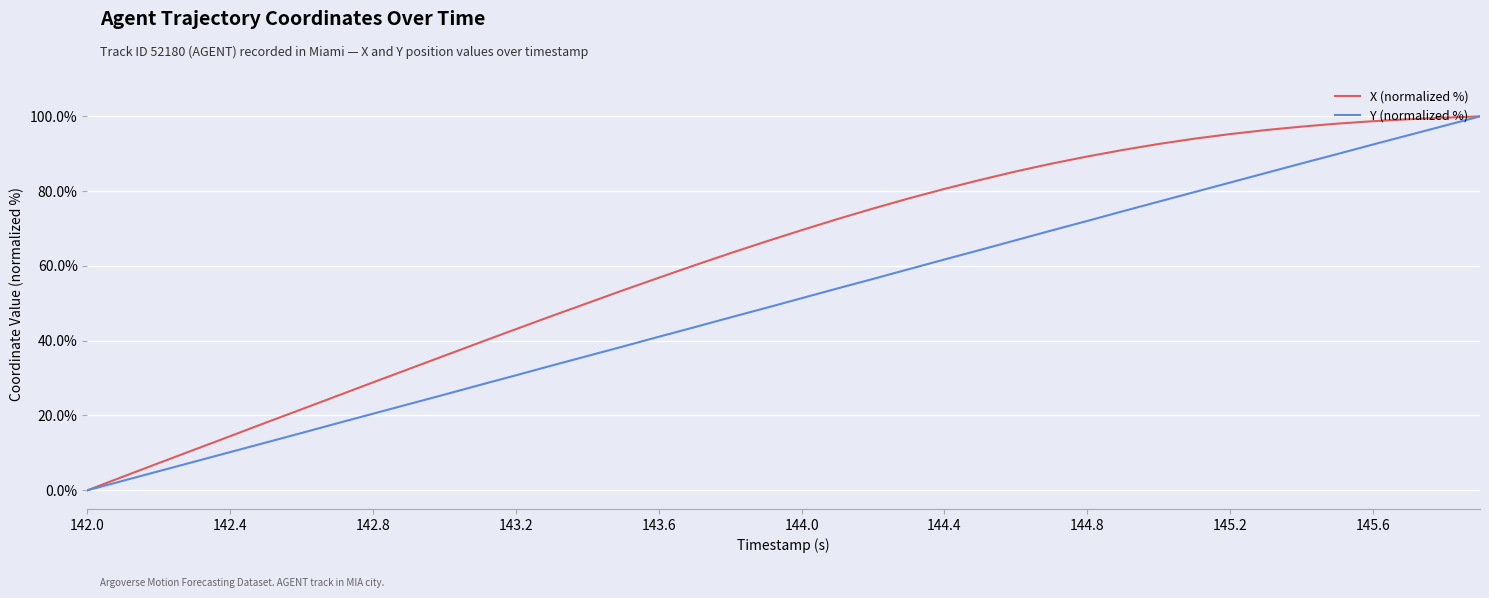

List the series in order of their overall mean, lowest first.

Y (normalized %), X (normalized %)